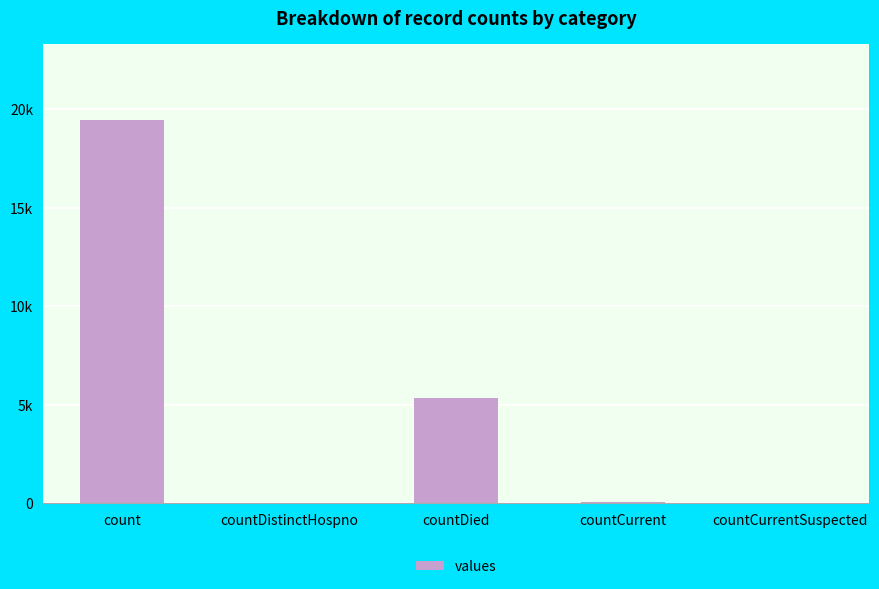

The value at countCurrentSuspected is 0. True or false?

True